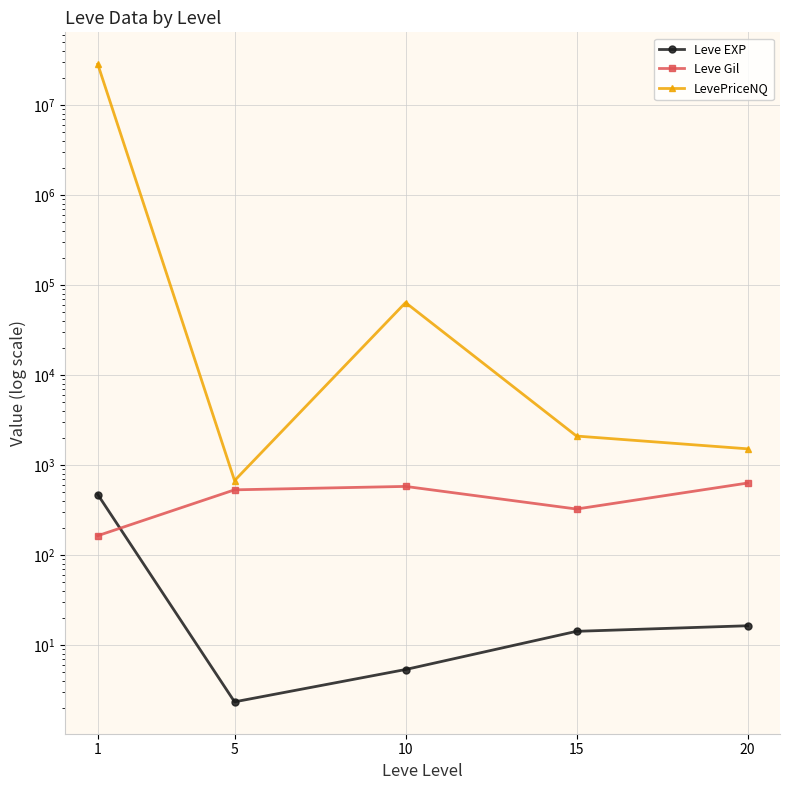

True or false: LevePriceNQ and Leve Gil intersect in this chart.

False